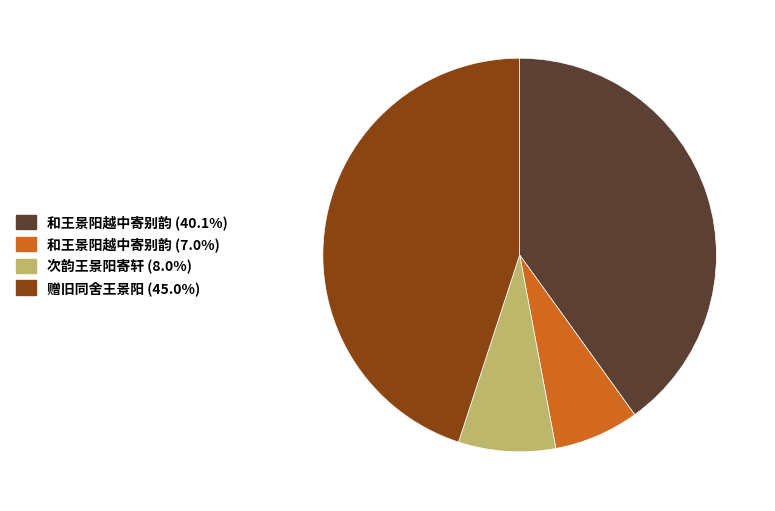

Does any single category account for the majority?

No